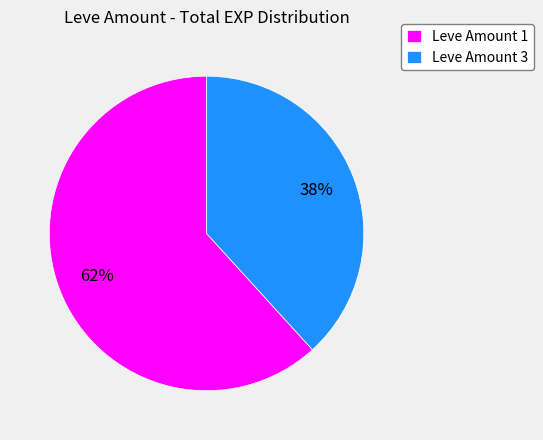

True or false: Leve Amount 3 accounts for 38% of the total.

True